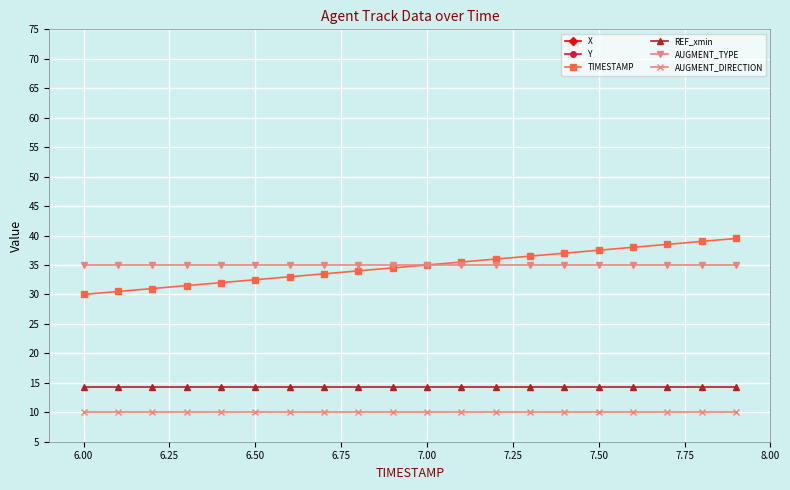

What is the maximum value for AUGMENT_TYPE?

35.0